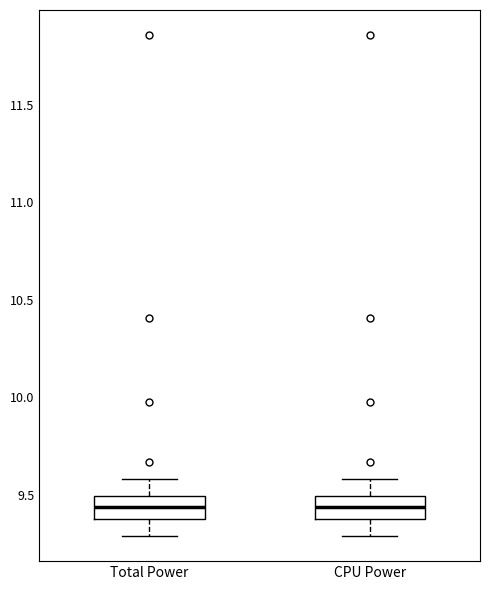

Reading left to right, transcribe this box plot: for each box, give where its median line is, the range the box spans, and where its two whiskers end, as read against the y-axis. The values are not printed on the chart, so give them approximately, as read against the axis.

Total Power: median 9.45, box 9.40 to 9.50, whiskers 9.30 to 9.60
CPU Power: median 9.45, box 9.40 to 9.50, whiskers 9.30 to 9.60